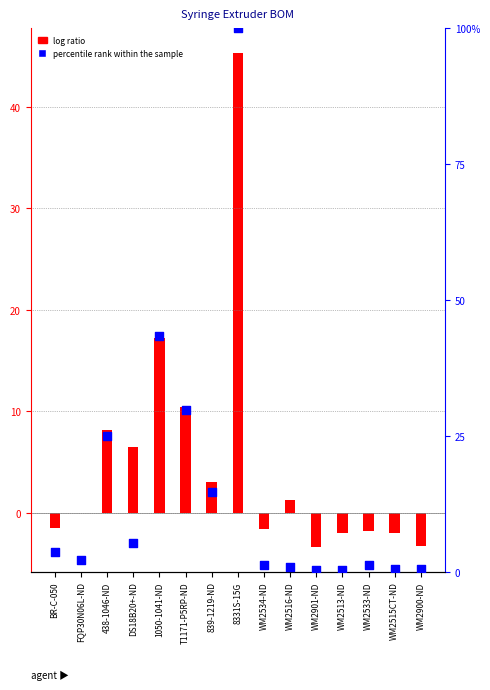

At which category is the sum across all series the highest?

8331S-15G